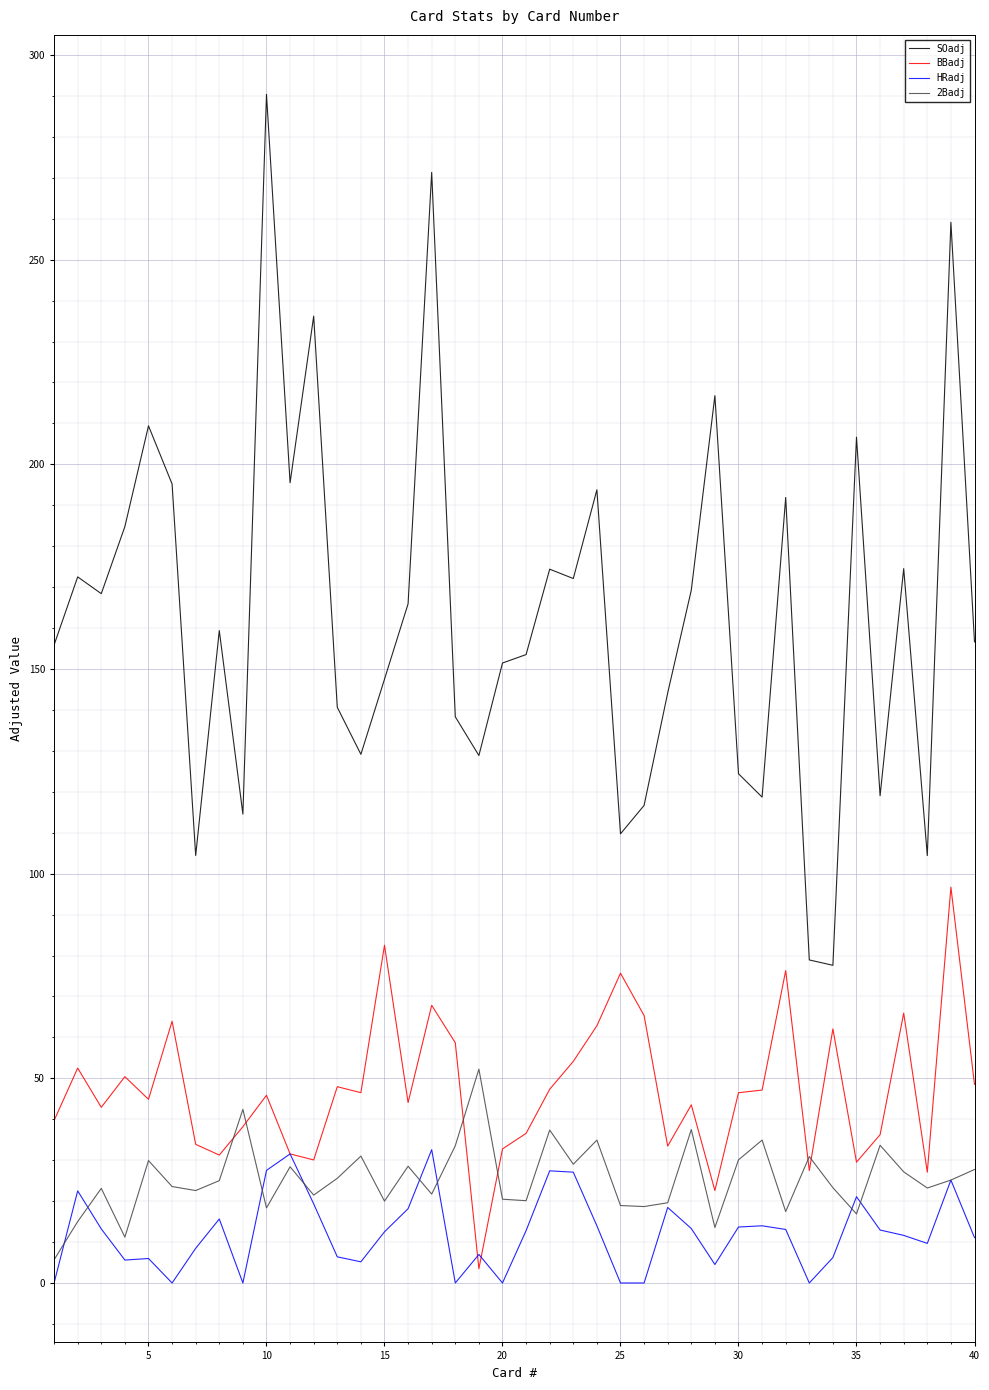

What is the highest value of the BBadj series?

96.7